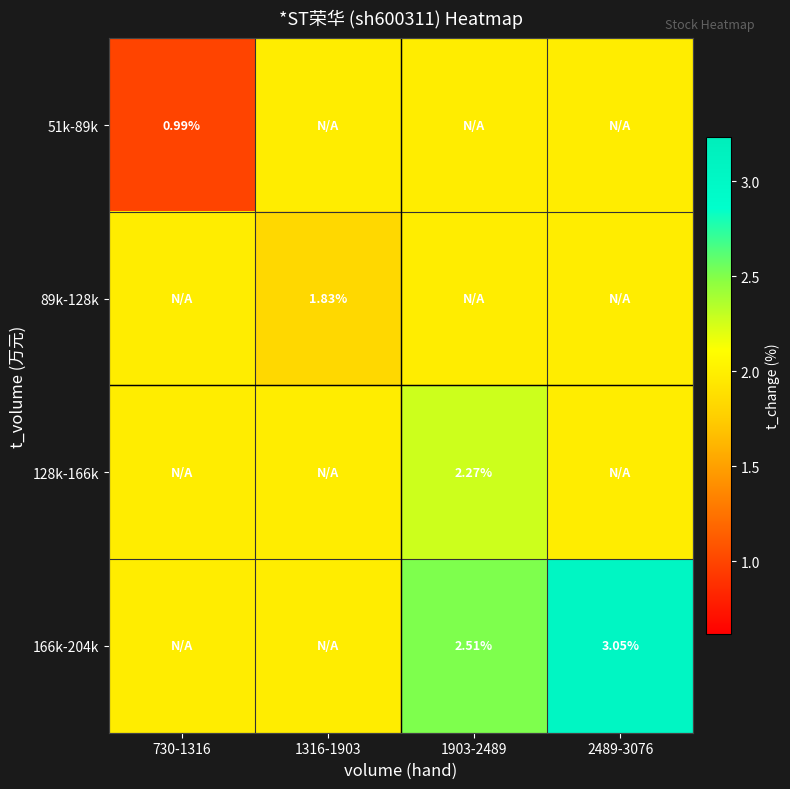

True or false: 166k-204k has a value of 2.8 at 730-1316.

False